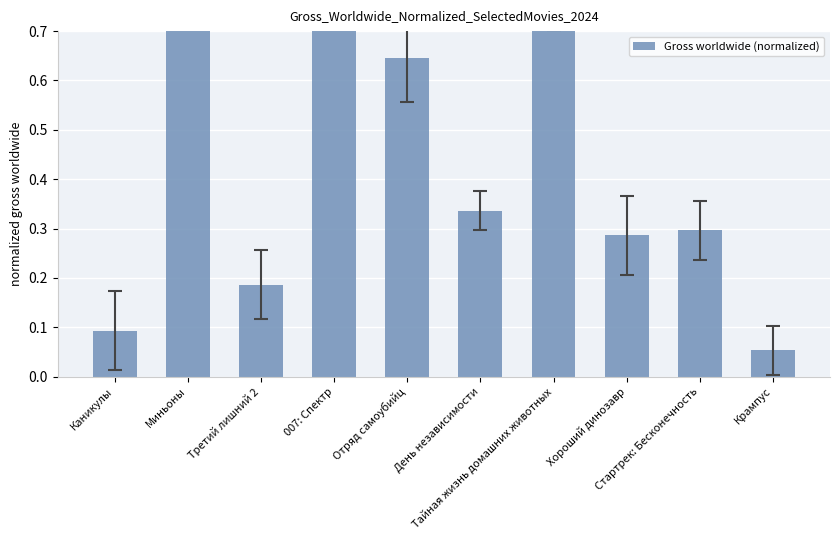

Reading left to right, what are all the values shown in this chart?

0.1	1.0	0.2	0.8	0.6	0.3	0.8	0.3	0.3	0.1